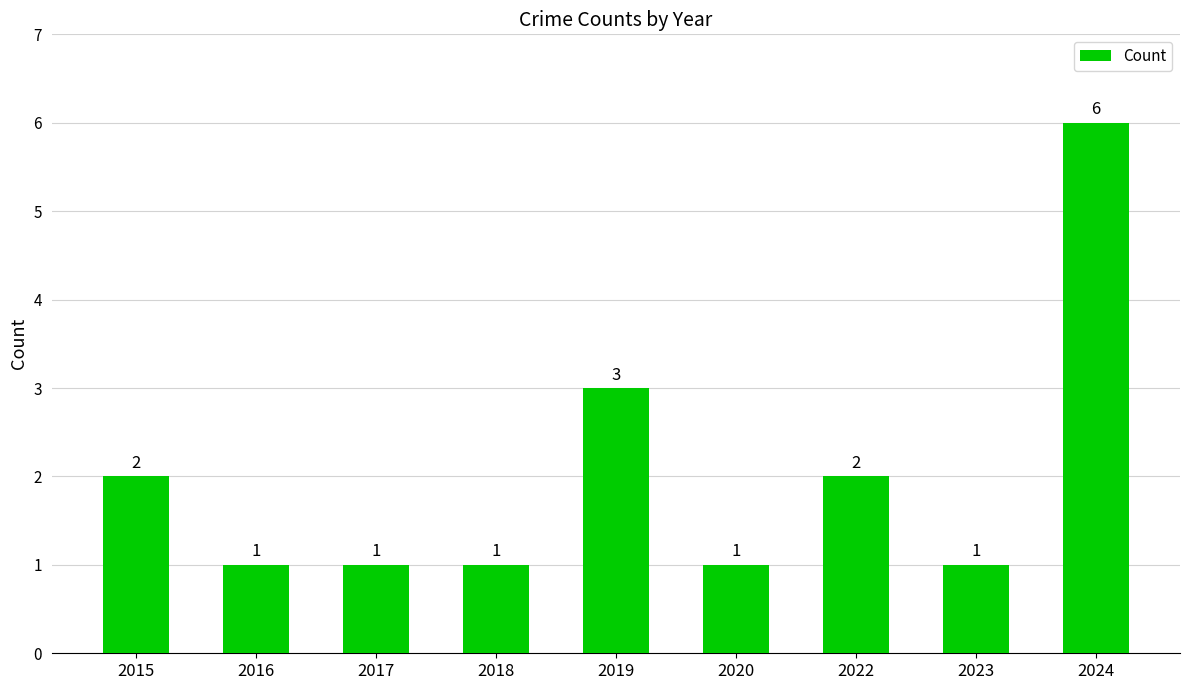

Reading left to right, list all the values displayed in this chart.

2015=2	2016=1	2017=1	2018=1	2019=3	2020=1	2022=2	2023=1	2024=6